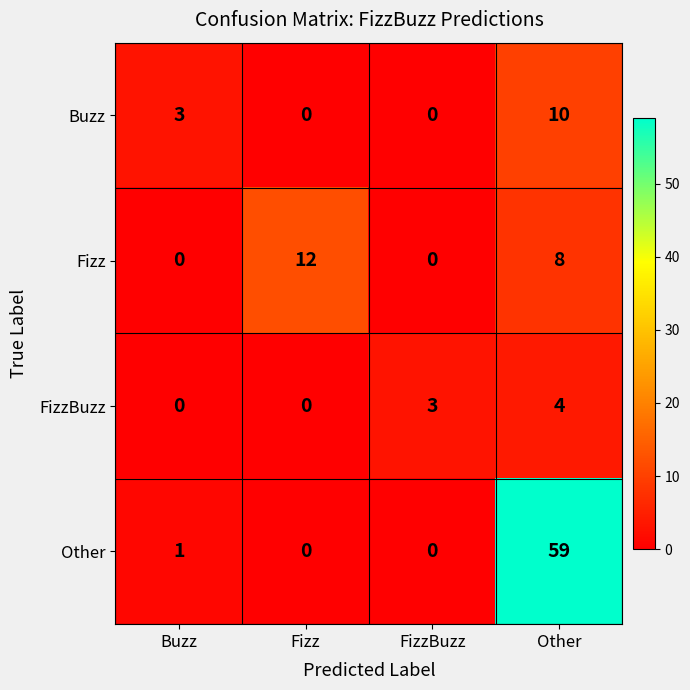

True or false: FizzBuzz has a value of 6 at Other.

False